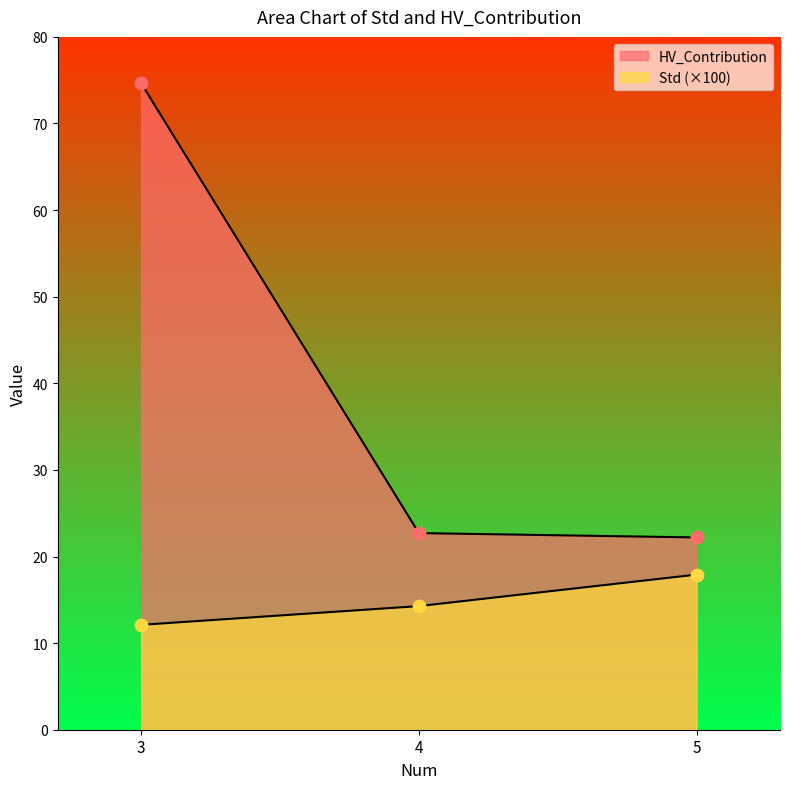

At which category is the sum across all series the highest?

3